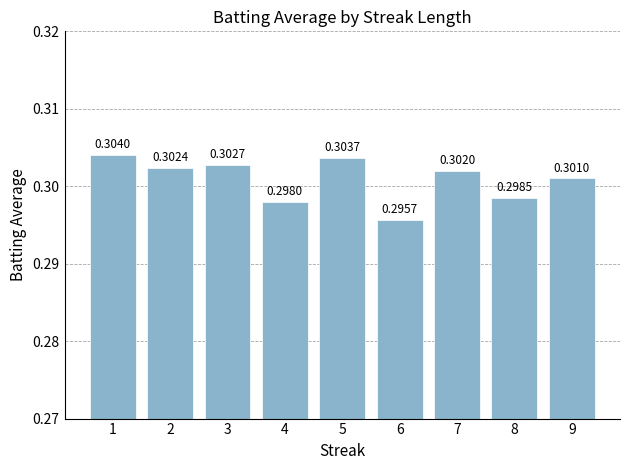

The chart shows a value of 0.3 at 2. True or false?

True